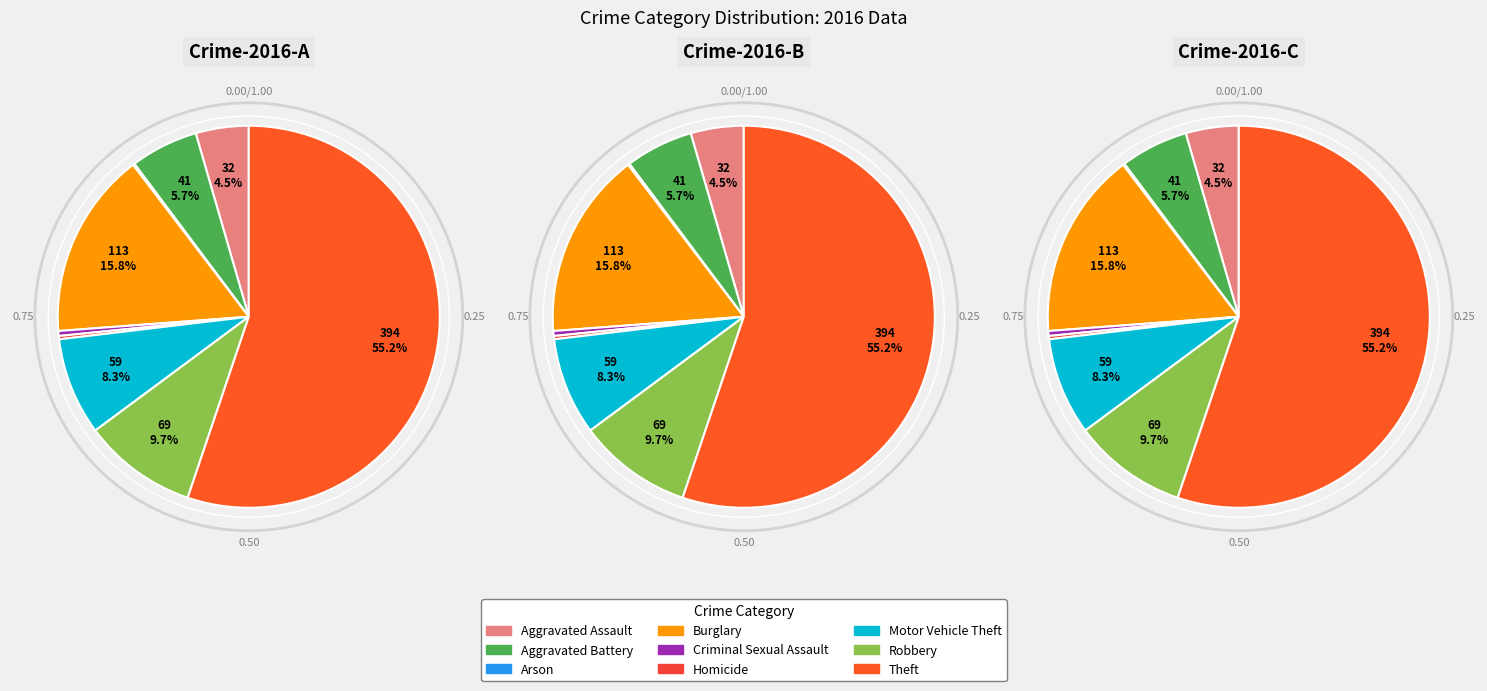

To the nearest percent, what percentage of the pie is Motor Vehicle Theft?

8%